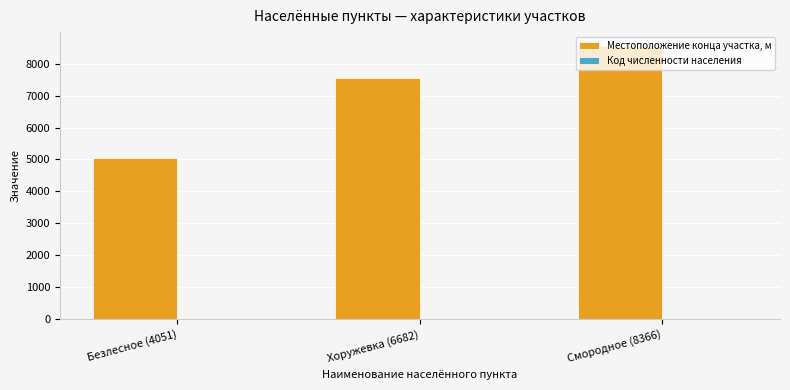

Between Безлесное (4051) and Смородное (8366), which series saw the biggest shift?

Местоположение конца участка, м